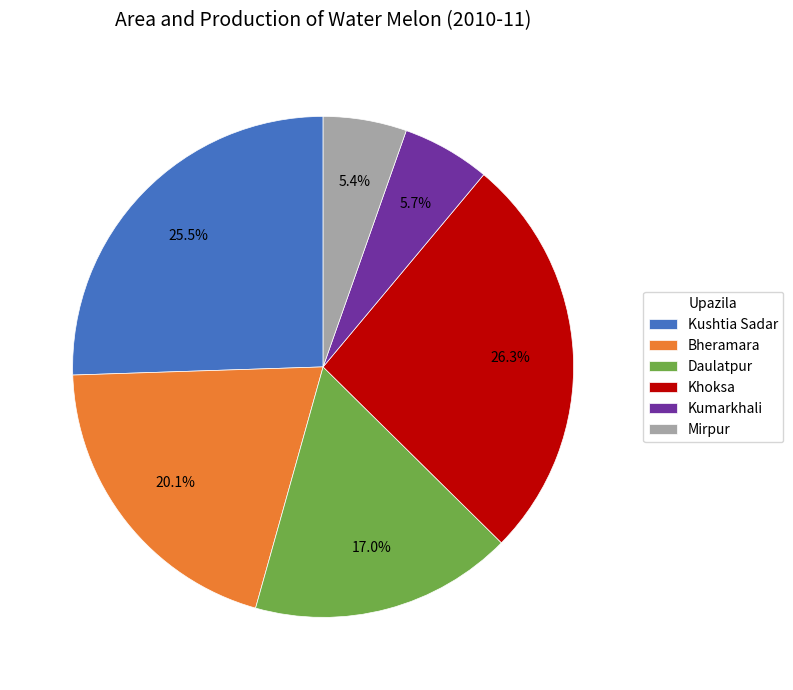

Which category has the biggest portion of the pie?

Khoksa